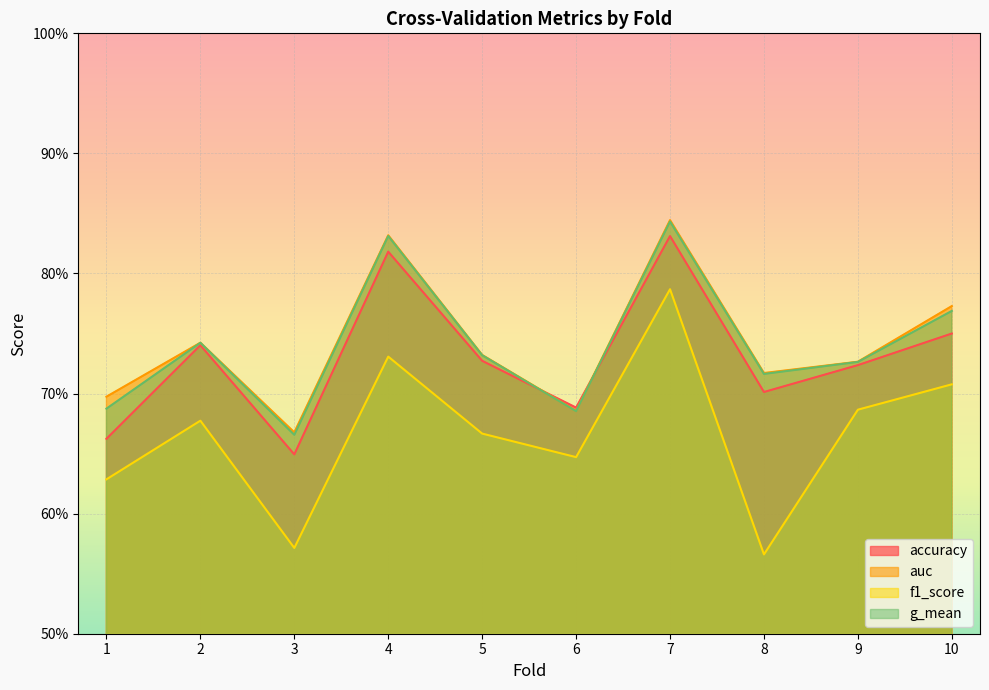

True or false: g_mean has more than 2 interior local peaks.

True